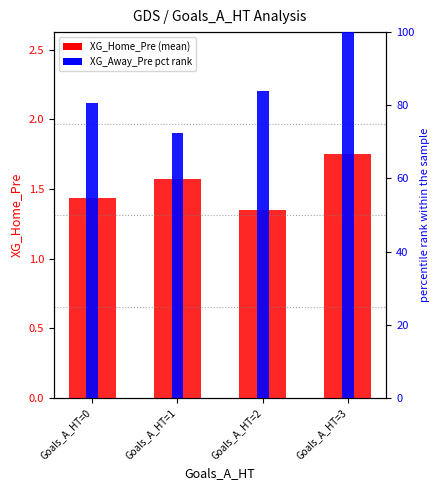

How many bars are there in total?

8